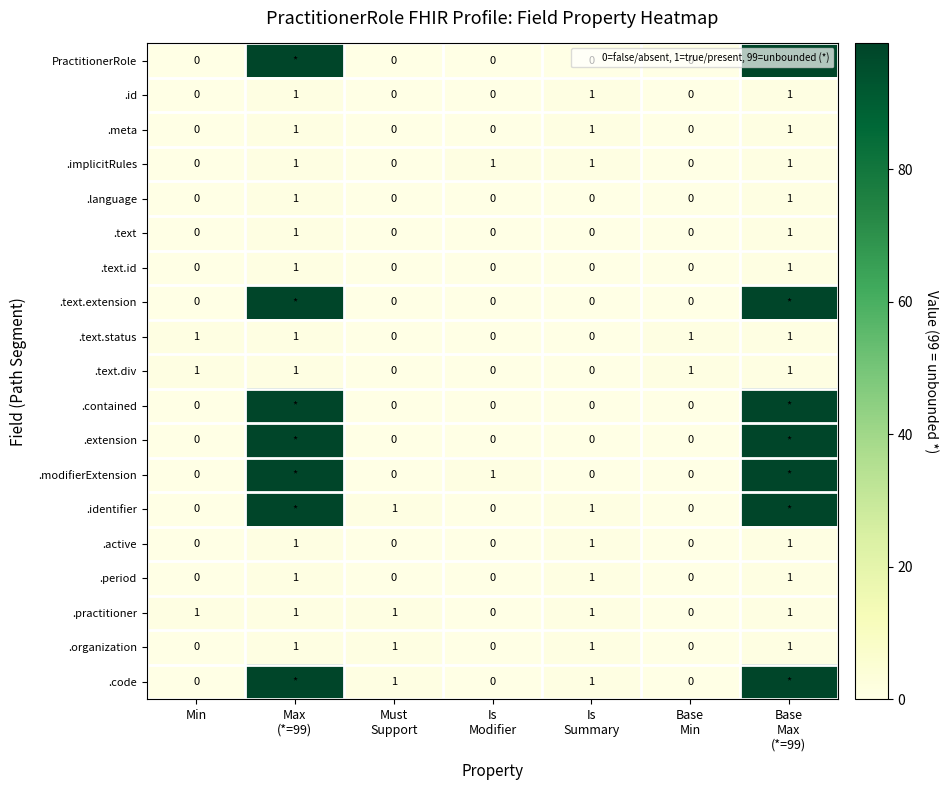

How many series are shown in this chart?

19